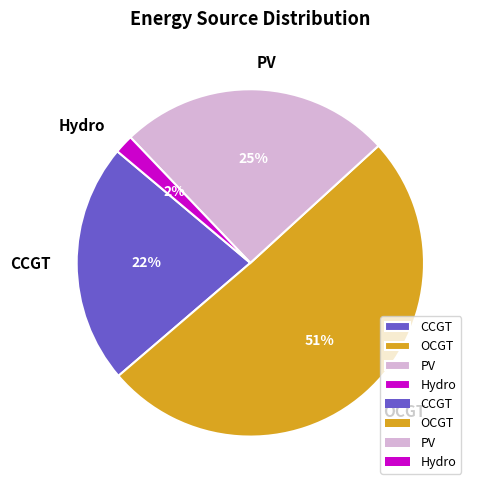

Do PV and CCGT together represent more than half of the pie?

No